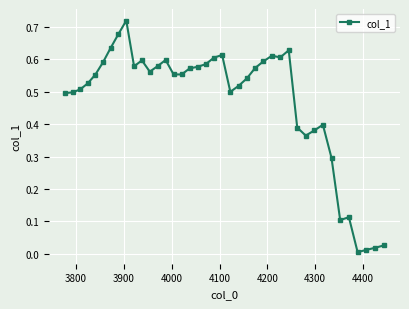

What is the sum of all values?

18.9